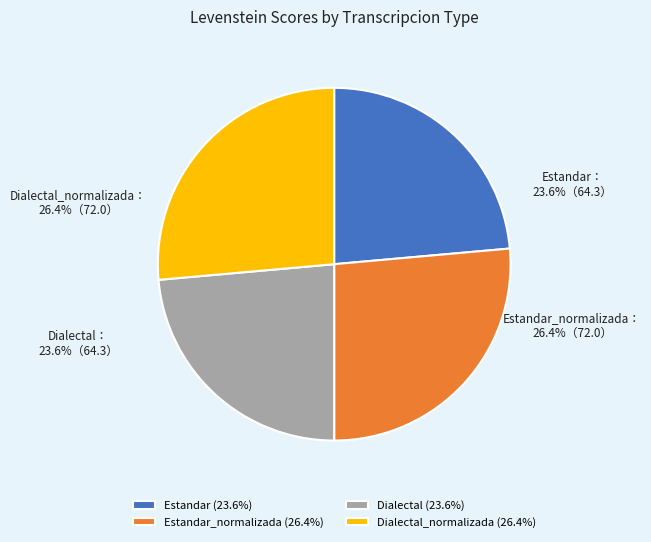

Do Estandar_normalizada and Dialectal together represent more than half of the pie?

No